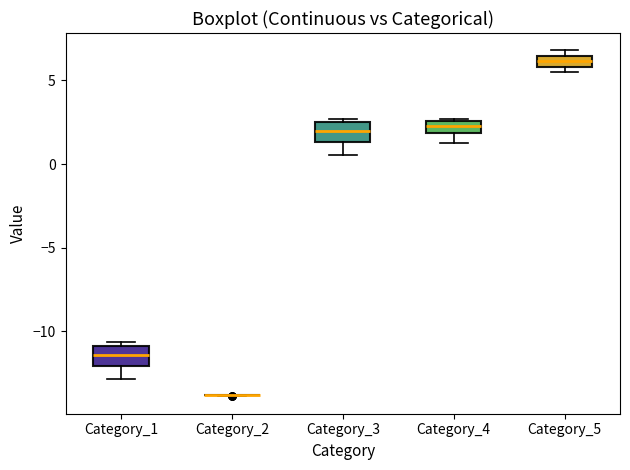

Where is the upper edge of the box for Category_5 on the y-axis? The values are not printed on the chart, so give them approximately, as read against the axis.

6.5